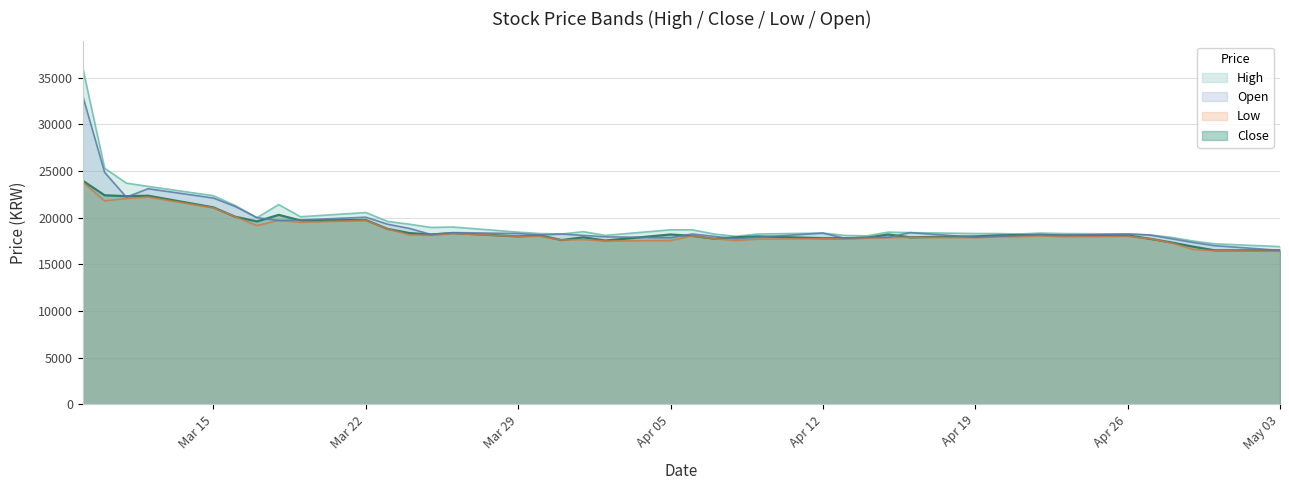

True or false: Close has a value of 18150 at 2021-04-22.

True